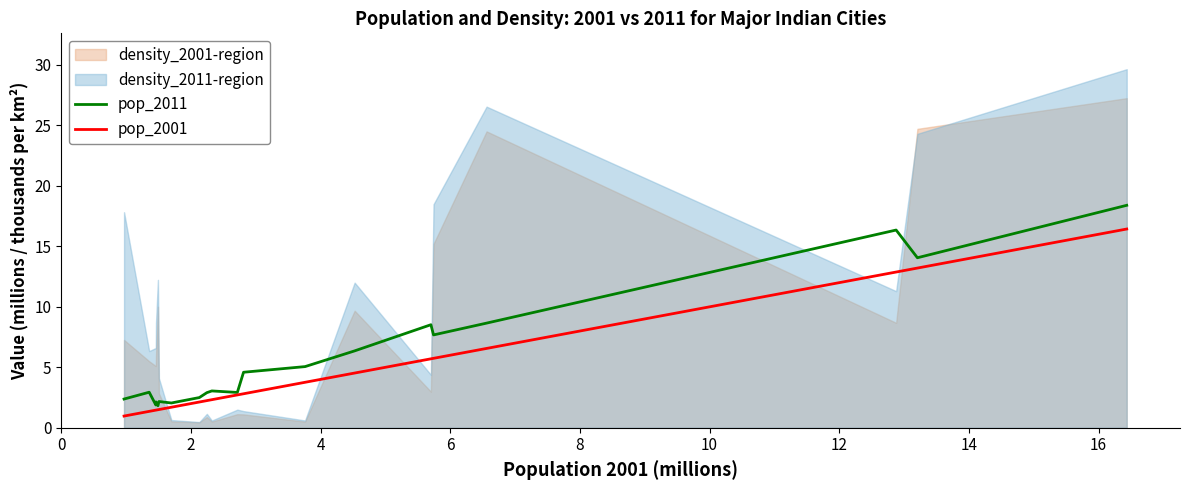

Does the chart display data point markers on the line(s)?

No